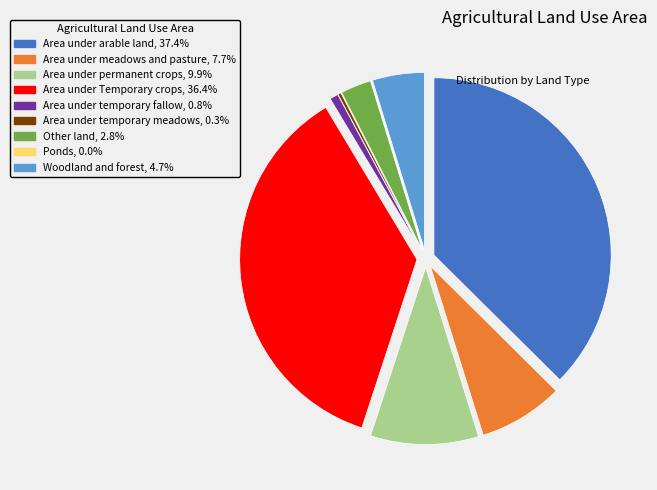

Does Other land represent more than half of the total?

No